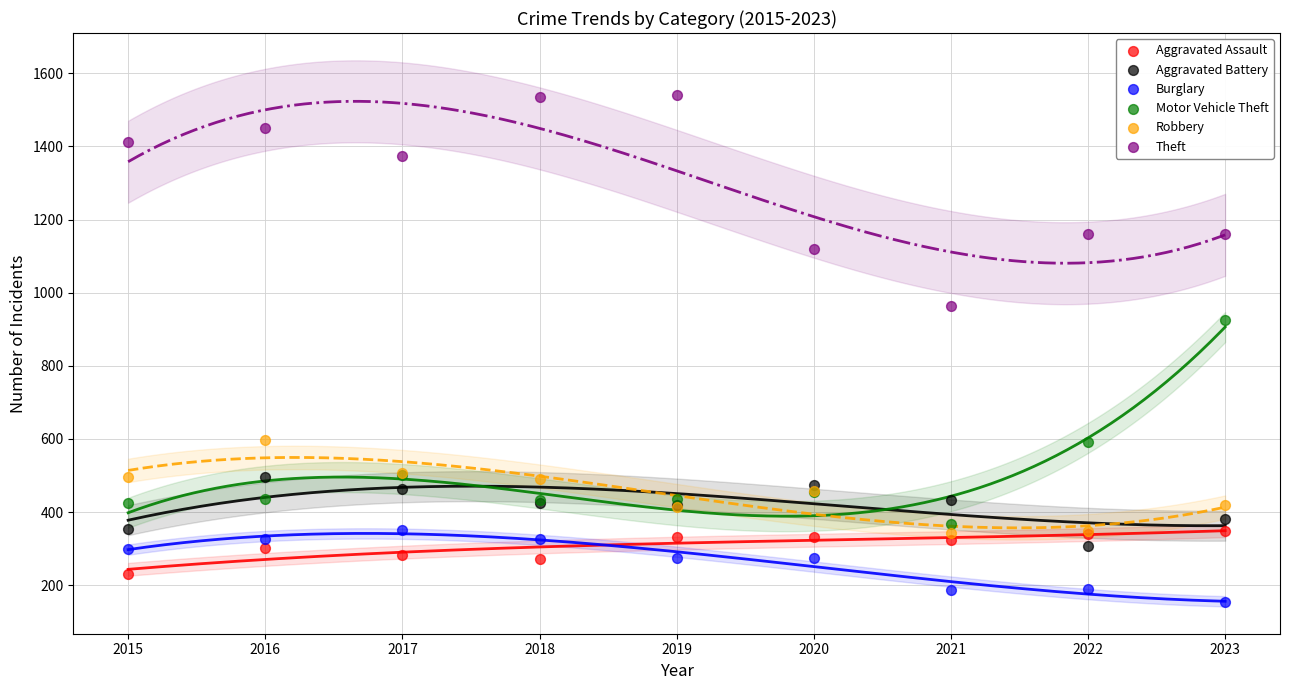

Which series contains the lowest Y value?

Burglary